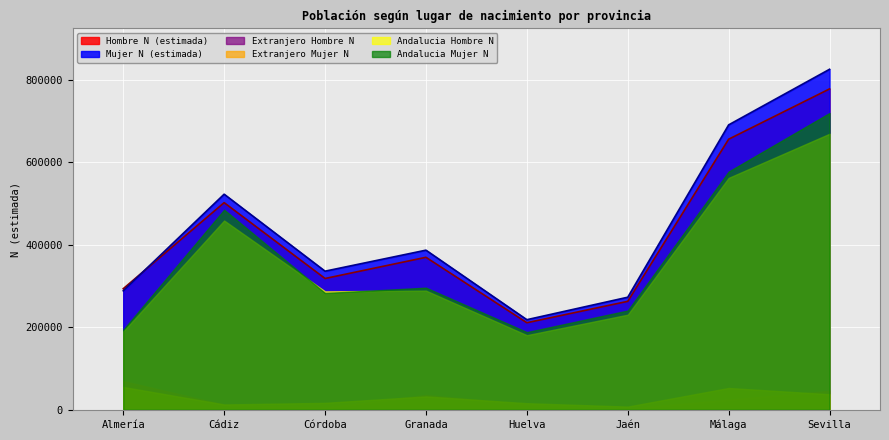

Where is Mujer N (estimada) nearest to the value 522377?

Cádiz